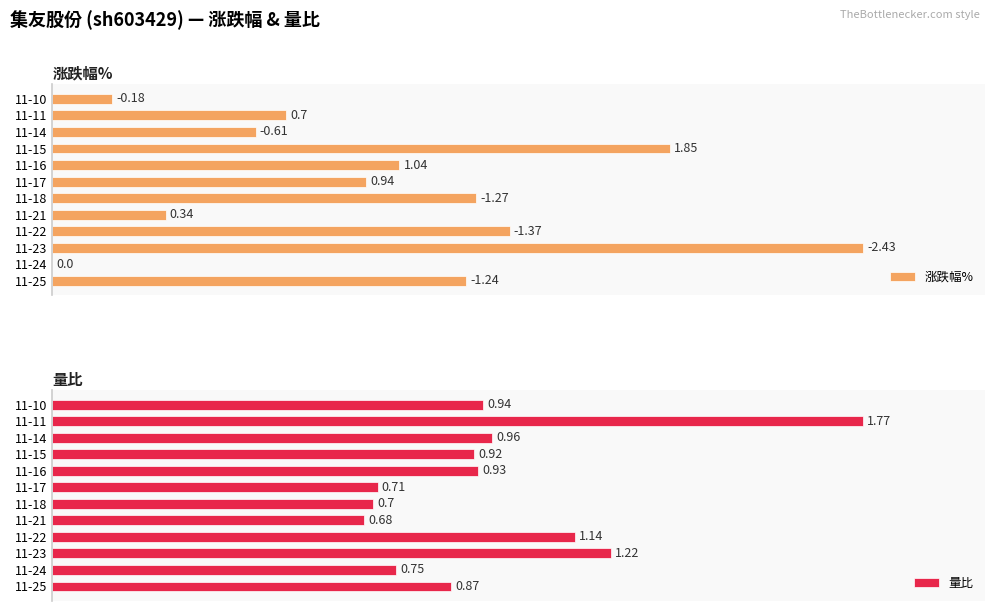

Rank the series by their average value, from lowest to highest.

涨跌幅%, 量比